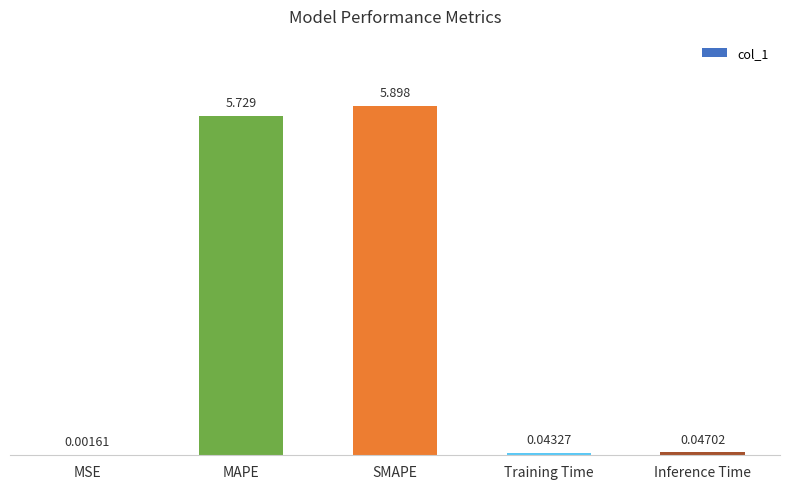

Where is the data nearest to the value 2?

Inference Time